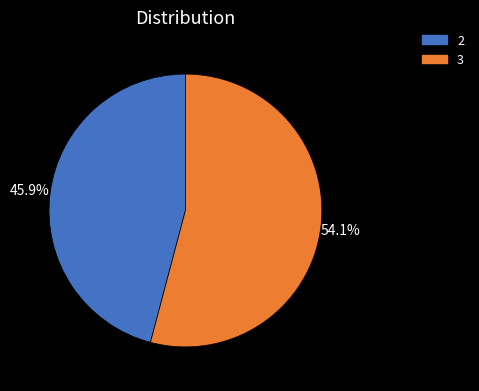

Count the number of slices in the pie.

2